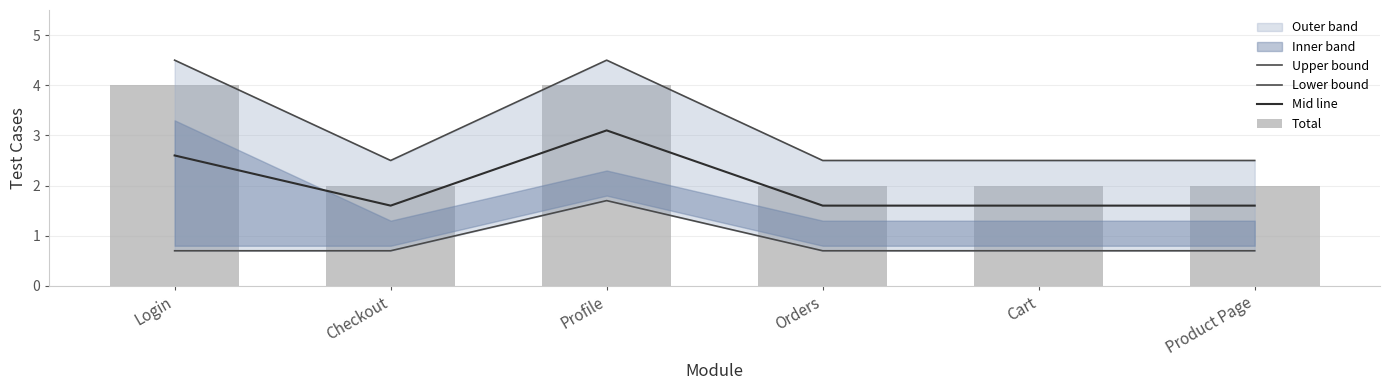

What is the total value across all series at Orders?

6.8